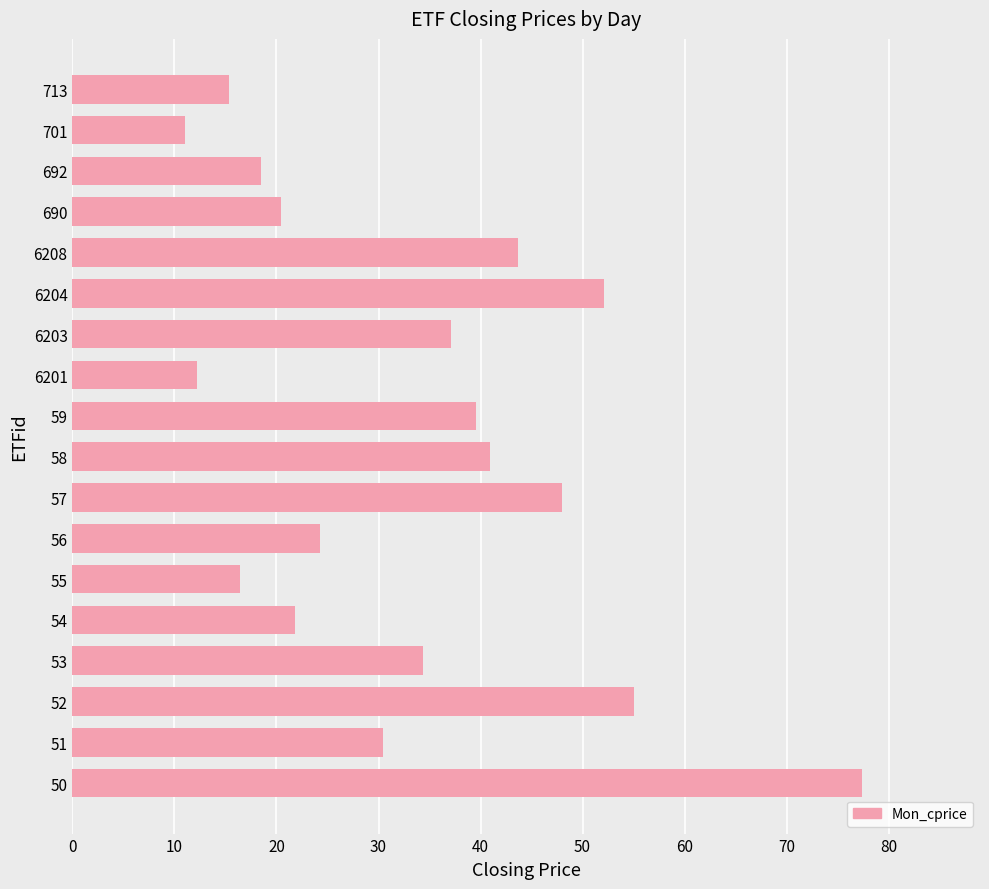

Rank the categories by value from lowest to highest.

701, 6201, 713, 55, 692, 690, 54, 56, 51, 53, 6203, 59, 58, 6208, 57, 6204, 52, 50